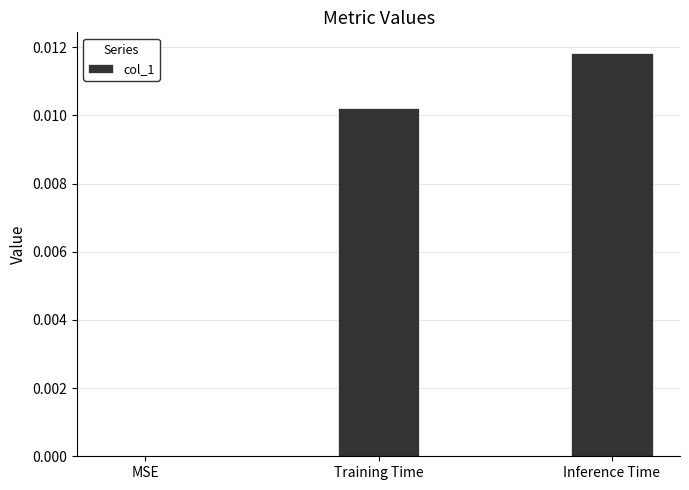

Between Inference Time and MSE, which is larger?

Inference Time